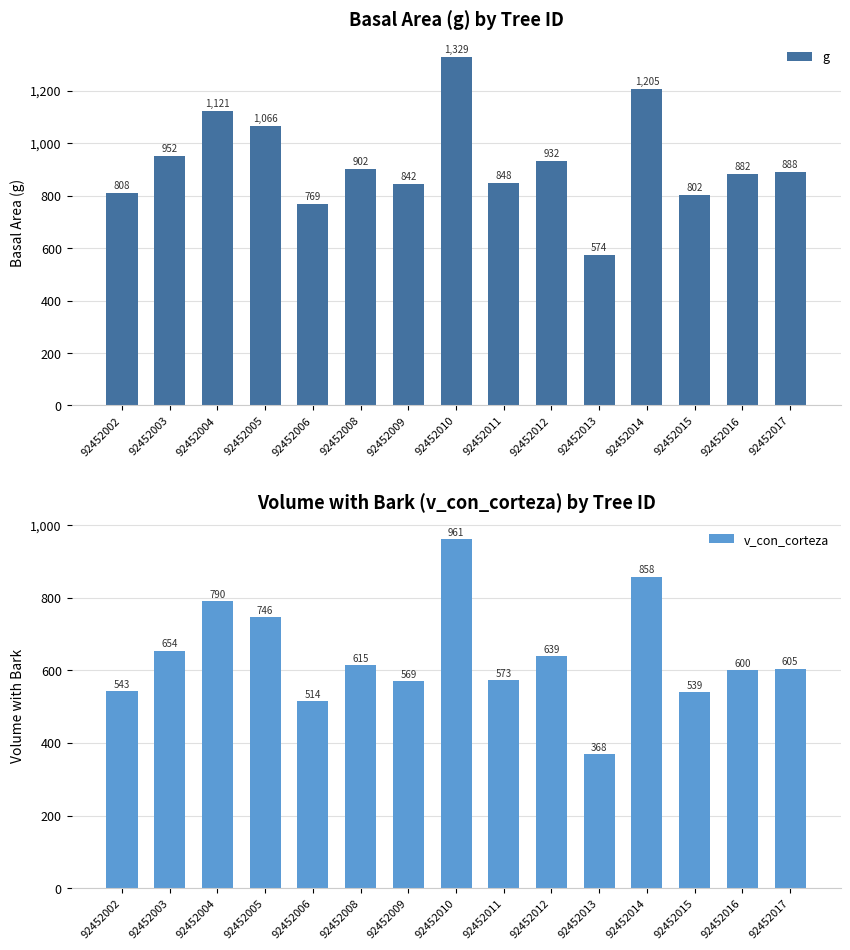

At which label does v_con_corteza first exceed 604?

92452003